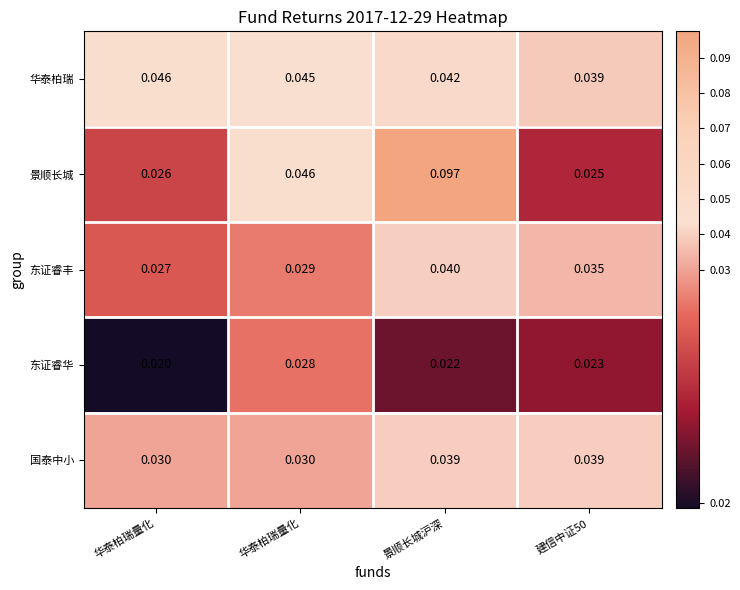

Count the number of categories in the chart.

4